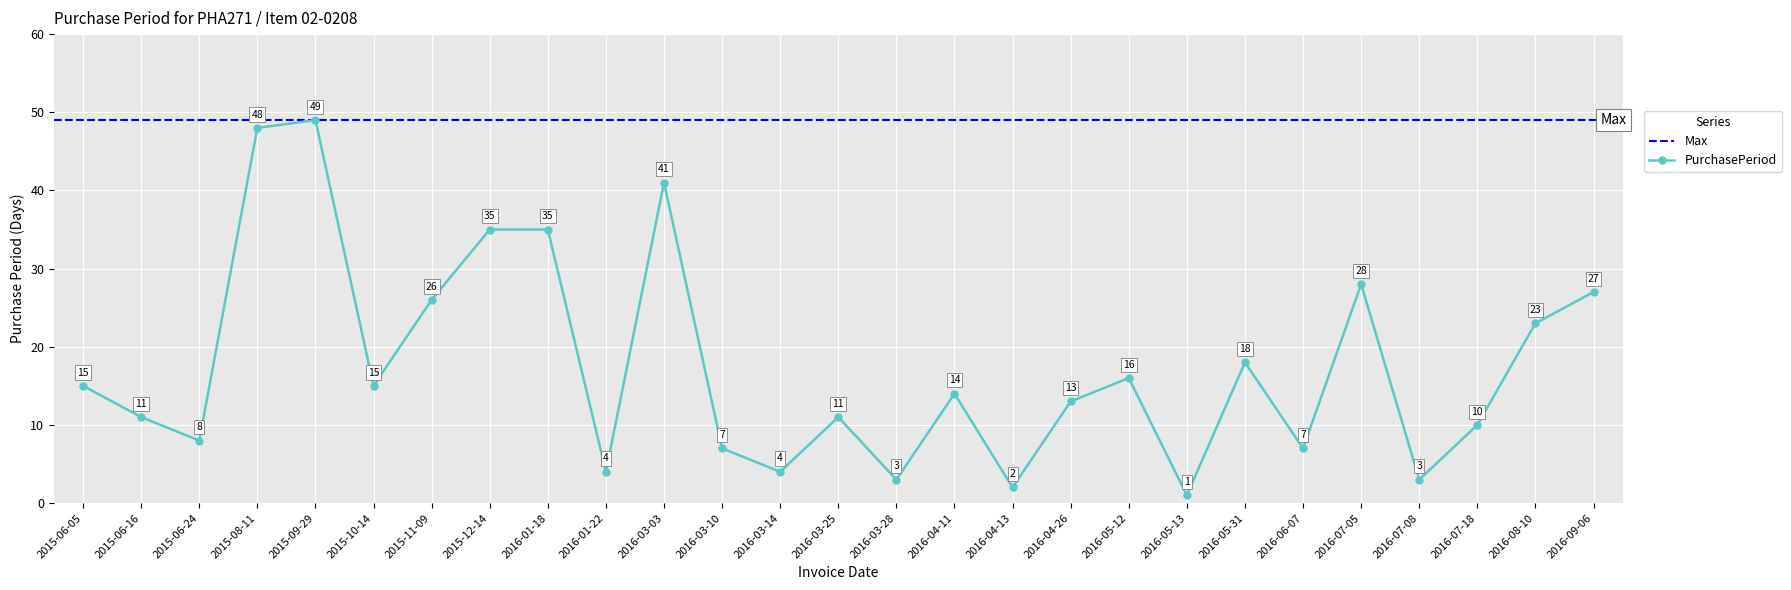

How many interior local valleys (lower than both neighbors) does the data have?

9